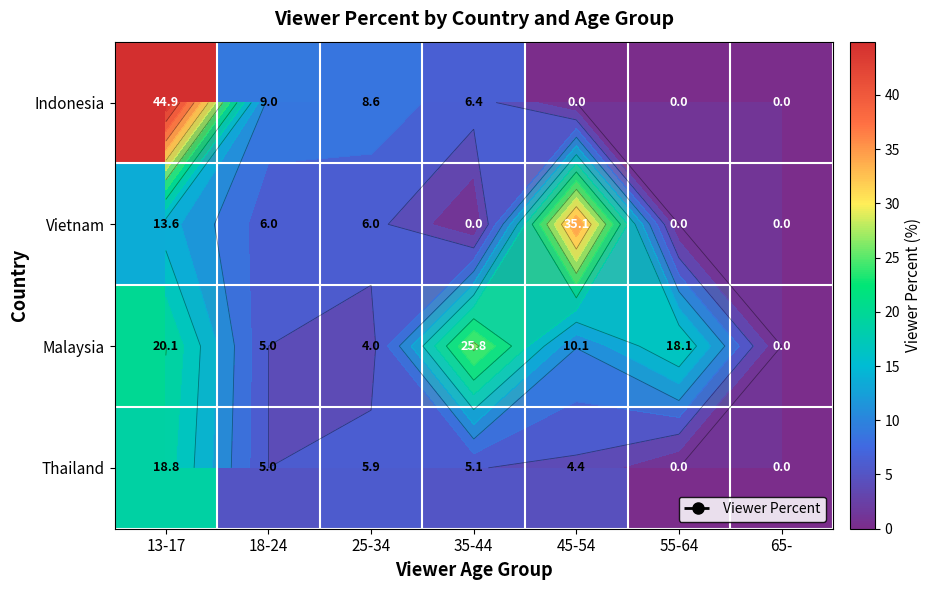

At how many categories does at least one series exceed 33?

2